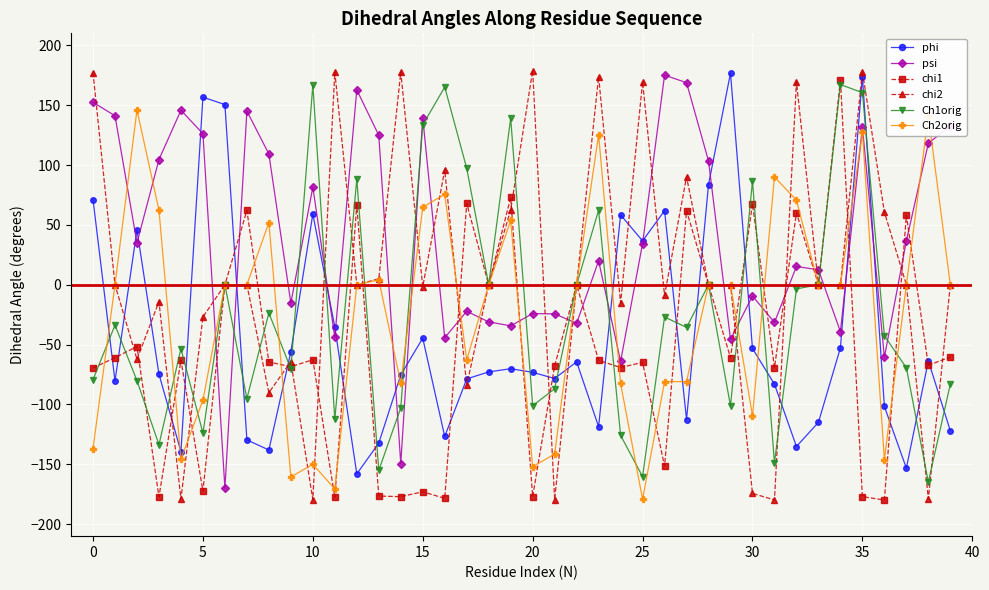

Which series has the widest spread of values?

chi2